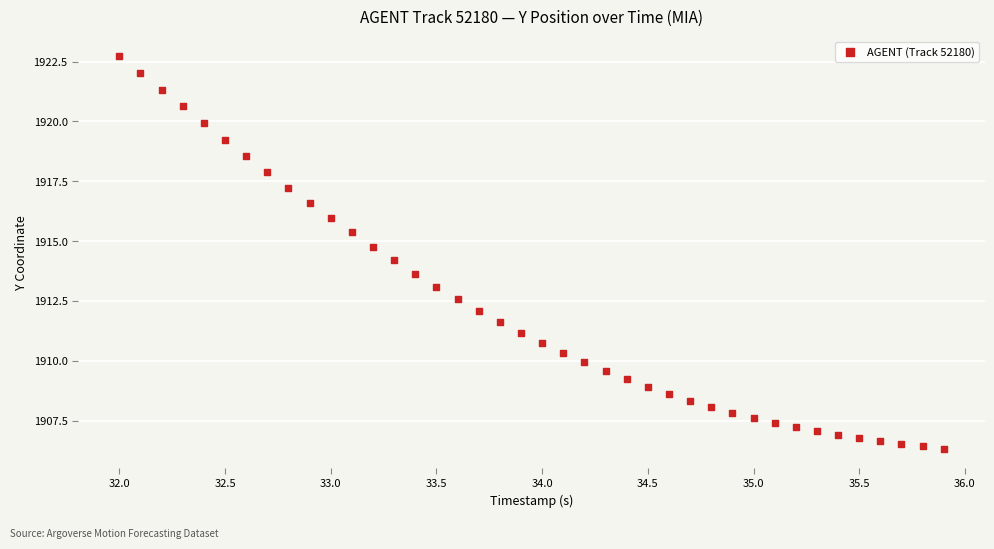

What is the range of Y values (max minus min)?

16.4